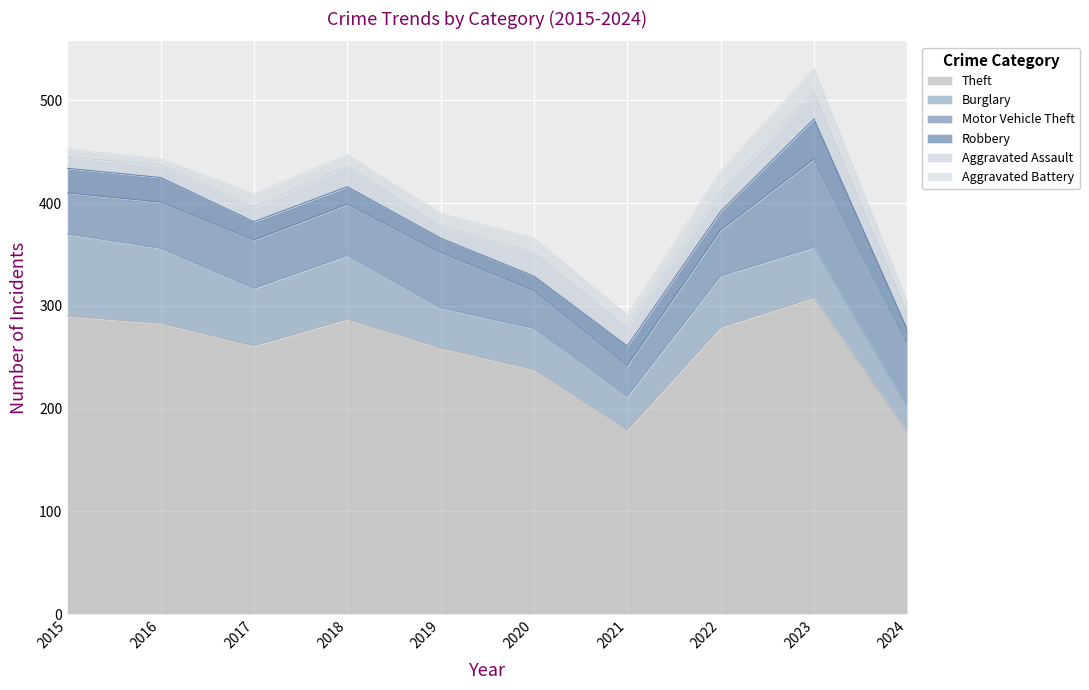

Where does the Aggravated Assault series first go above 18?

2018